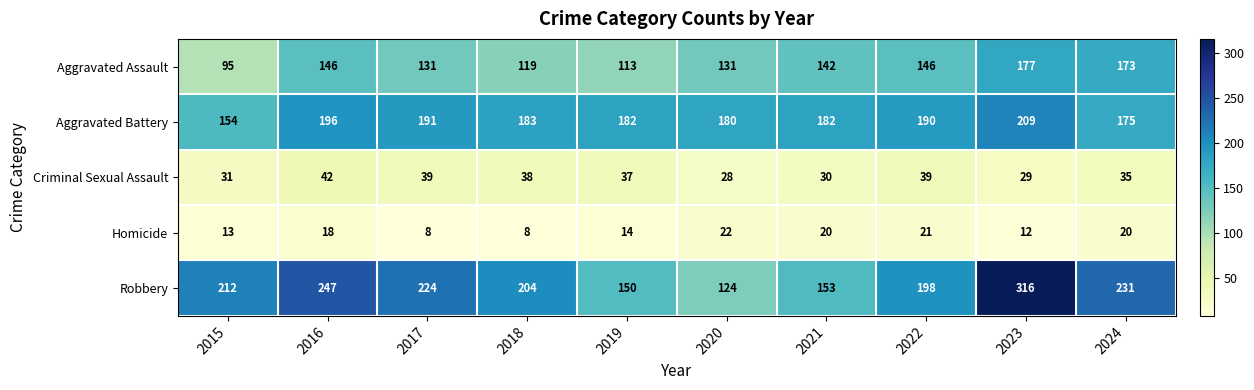

At how many categories does at least one series exceed 146?

10